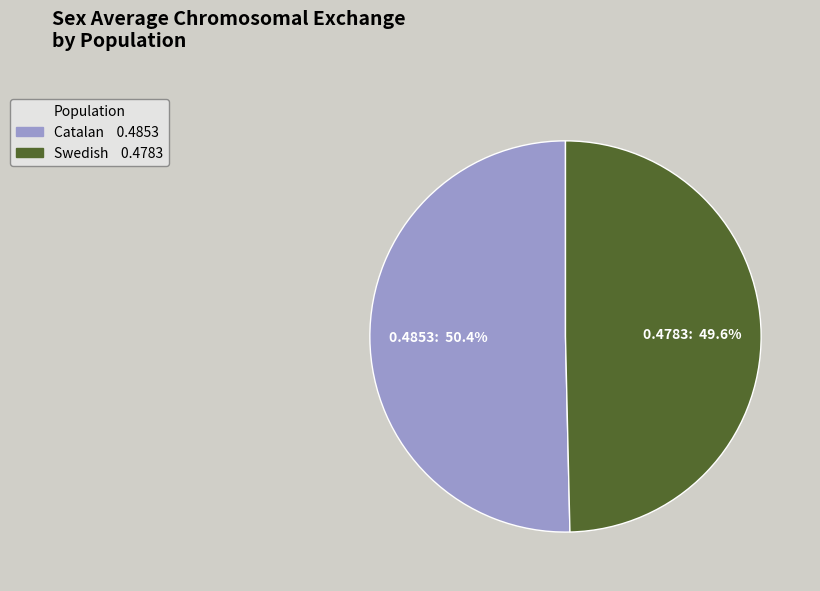

Which slice is the largest?

Catalan